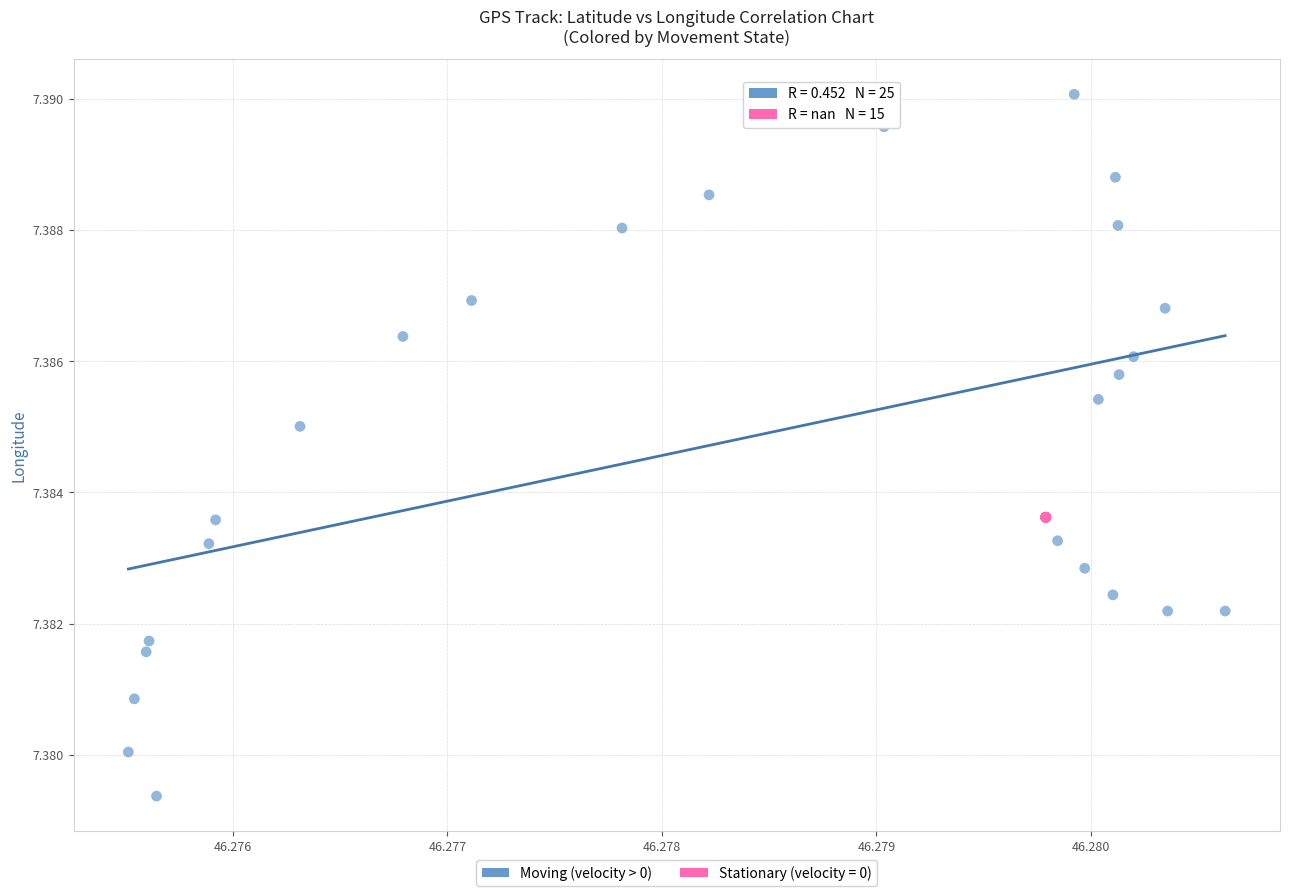

Which series reaches the maximum Y coordinate?

Moving (velocity > 0)